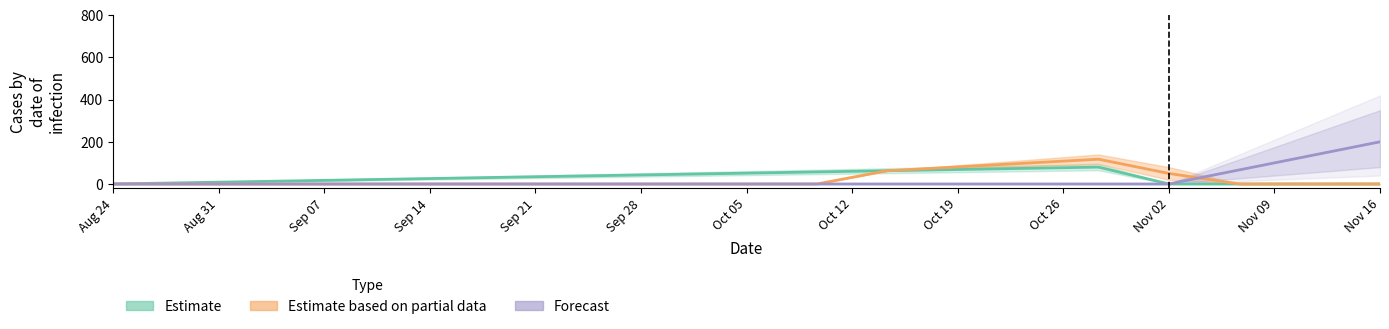

List the series in order of their peak value, highest first.

Forecast, Estimate based on partial data, Estimate